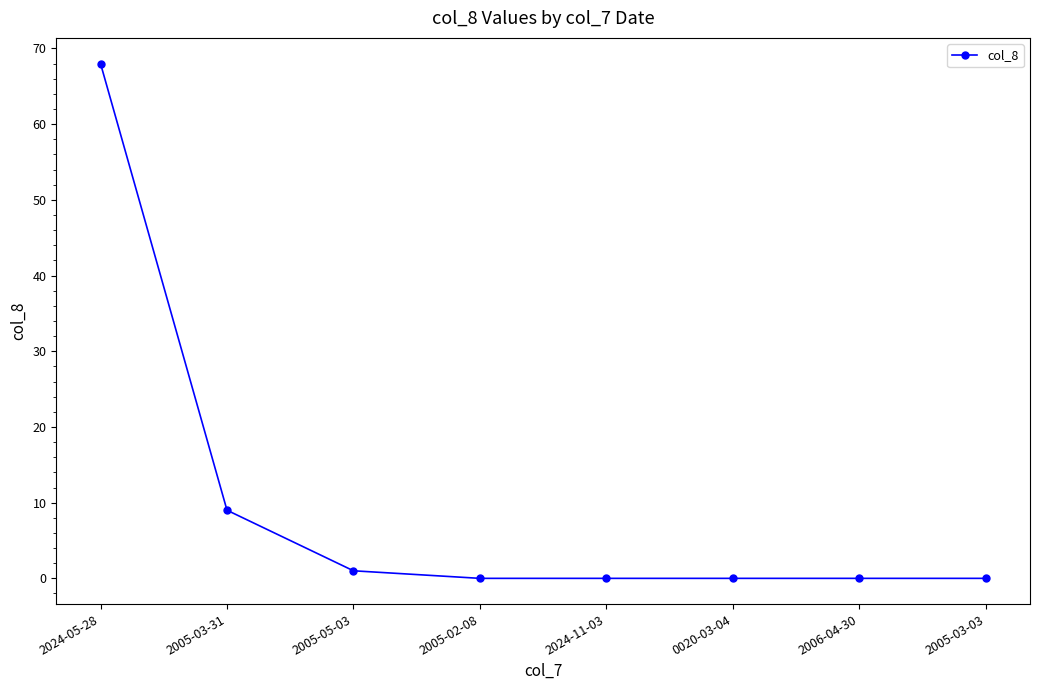

Reading left to right, list all the values displayed in this chart.

68	9	1	0	0	0	0	0